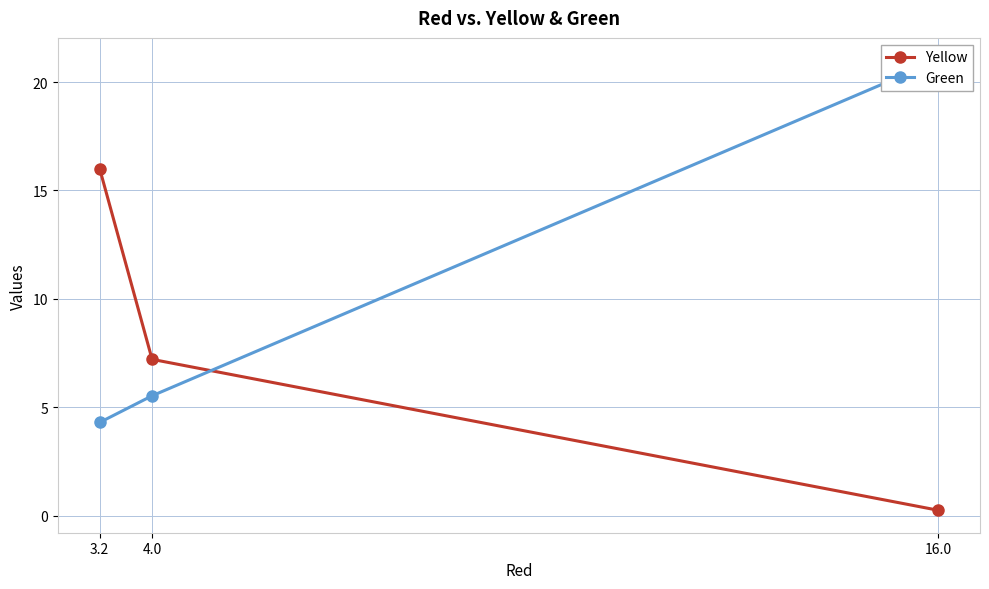

At which label is Green closest to 12?

4.0